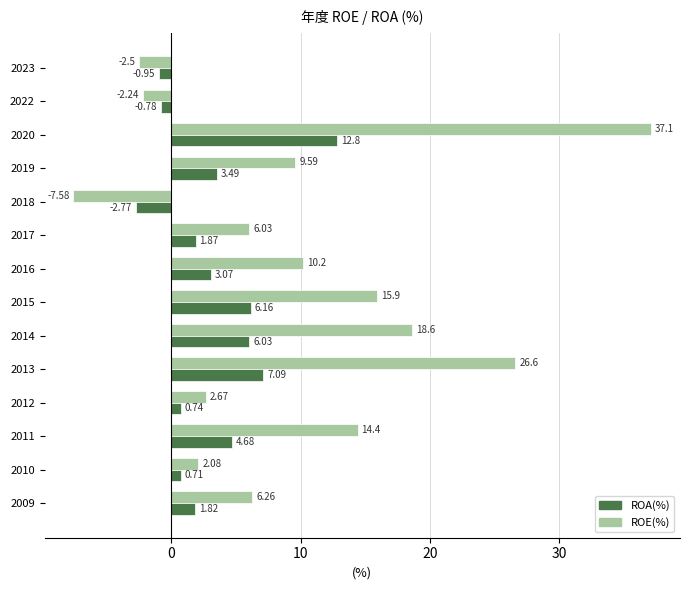

List the labels in order of ROA(%) value, smallest first.

2018, 2023, 2022, 2010, 2012, 2009, 2017, 2016, 2019, 2011, 2014, 2015, 2013, 2020